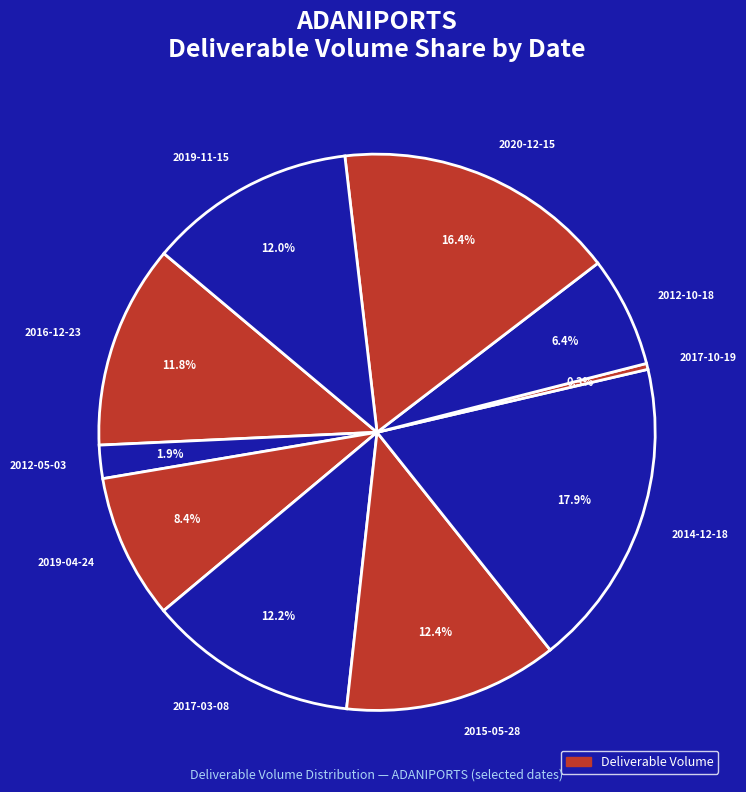

True or false: 2014-12-18 accounts for 18% of the total.

True